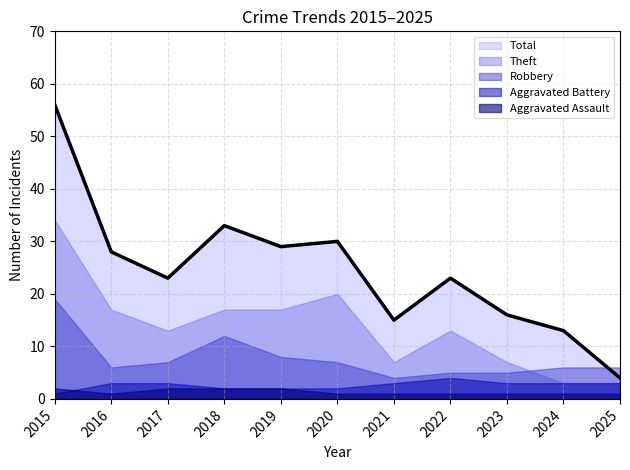

What are all the series names shown in the legend?

Aggravated Assault, Aggravated Battery, Robbery, Theft, Total